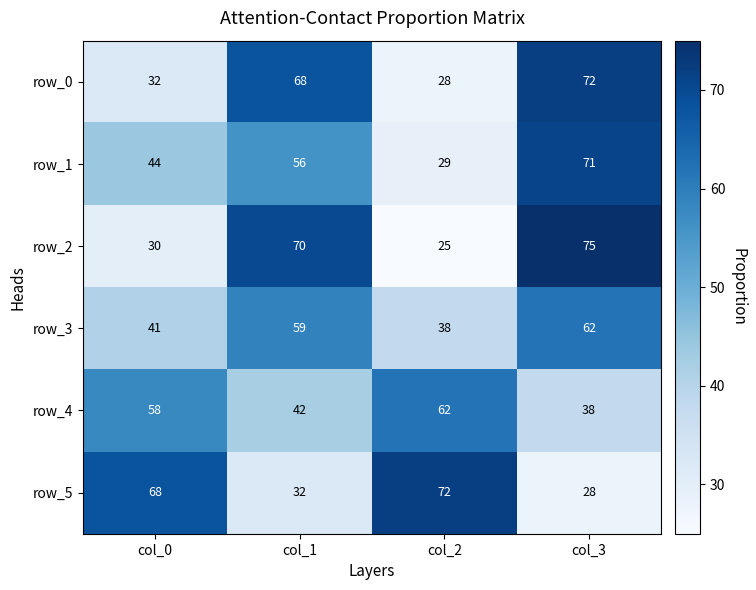

Between col_1 and col_3, which series saw the biggest shift?

row_1